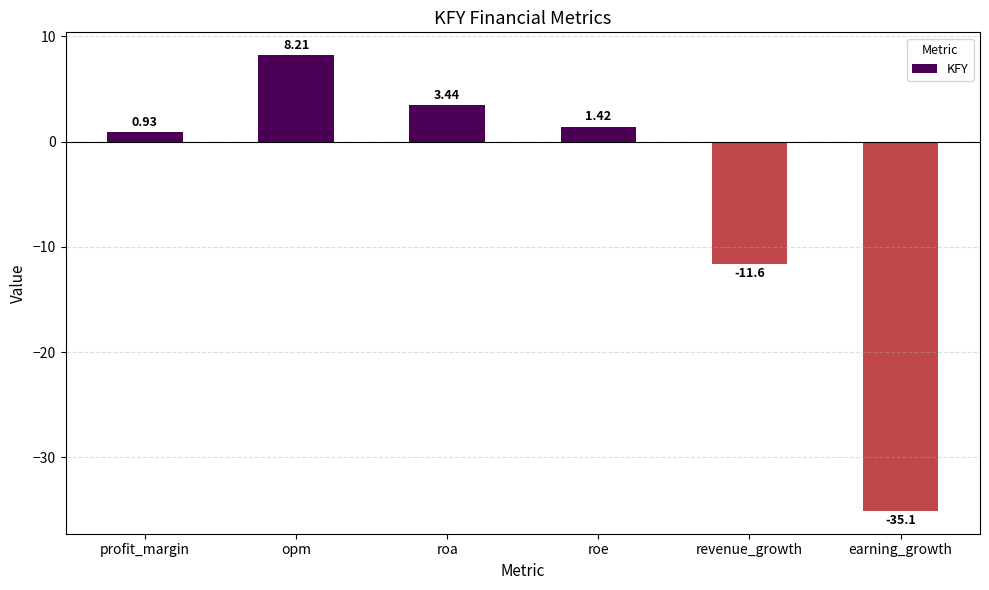

What is the sum of all values?

-32.7